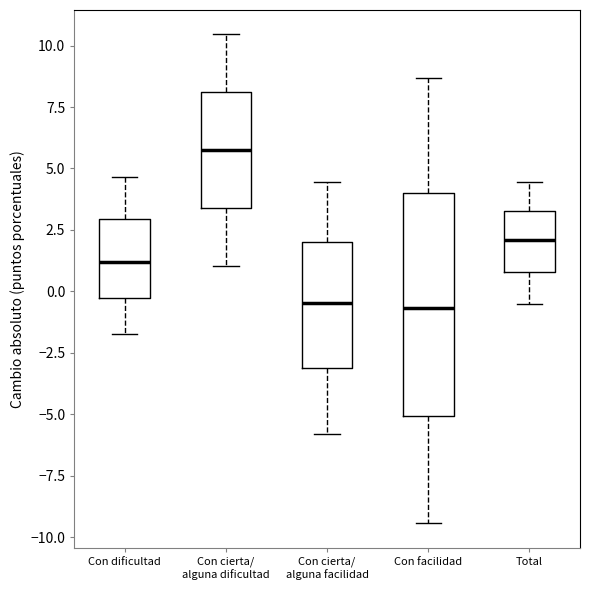

Reading left to right, read every box against the y-axis: the position of its median line, the range the box covers, and the ends of its whiskers. The values are not printed on the chart, so give them approximately, as read against the axis.

Con dificultad: median 1.0, box -0.5 to 3.0, whiskers -1.5 to 4.5
Con cierta/ alguna dificultad: median 6.0, box 3.5 to 8.0, whiskers 1.0 to 10.5
Con cierta/ alguna facilidad: median -0.5, box -3.0 to 2.0, whiskers -6.0 to 4.5
Con facilidad: median -0.5, box -5.0 to 4.0, whiskers -9.5 to 8.5
Total: median 2.0, box 1.0 to 3.5, whiskers -0.5 to 4.5